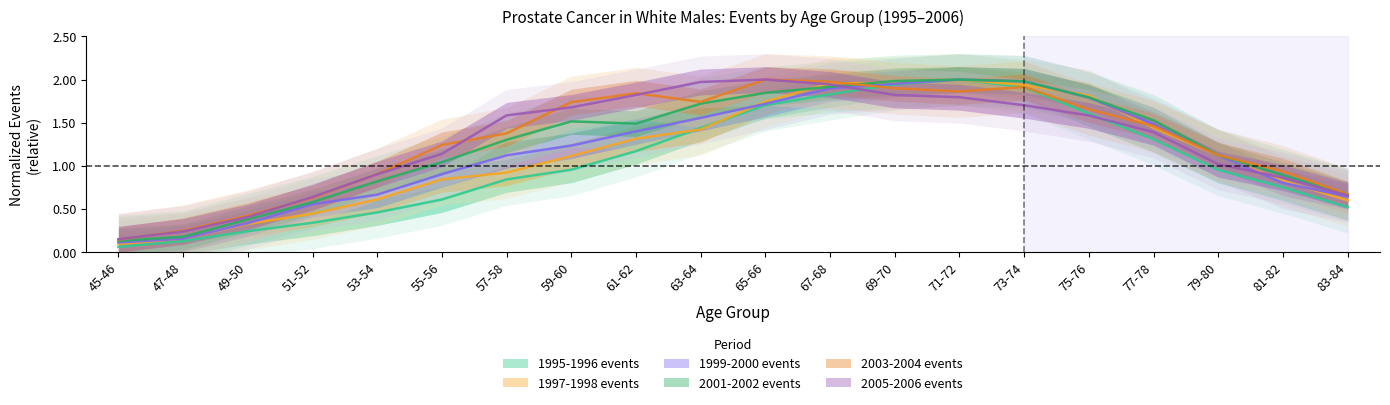

True or false: 1997-1998 events has more than 1 interior local peaks.

False